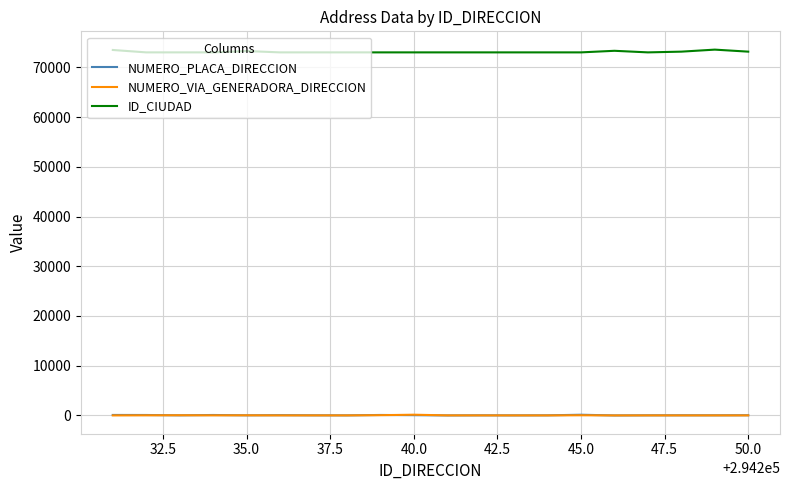

What is the difference between the maximum and minimum values in the ID_CIUDAD series?

554